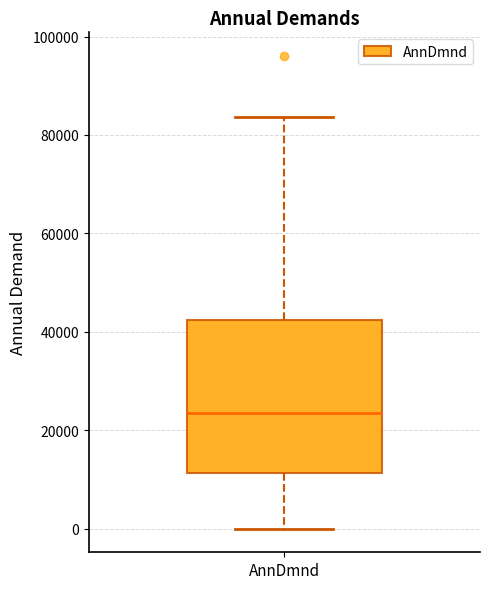

Read this box plot against the y-axis: the position of the median line, the range covered by the box, and the ends of both whiskers. The values are not printed on the chart, so give them approximately, as read against the axis.

median 24000, box 12000 to 42000, whiskers 0 to 84000